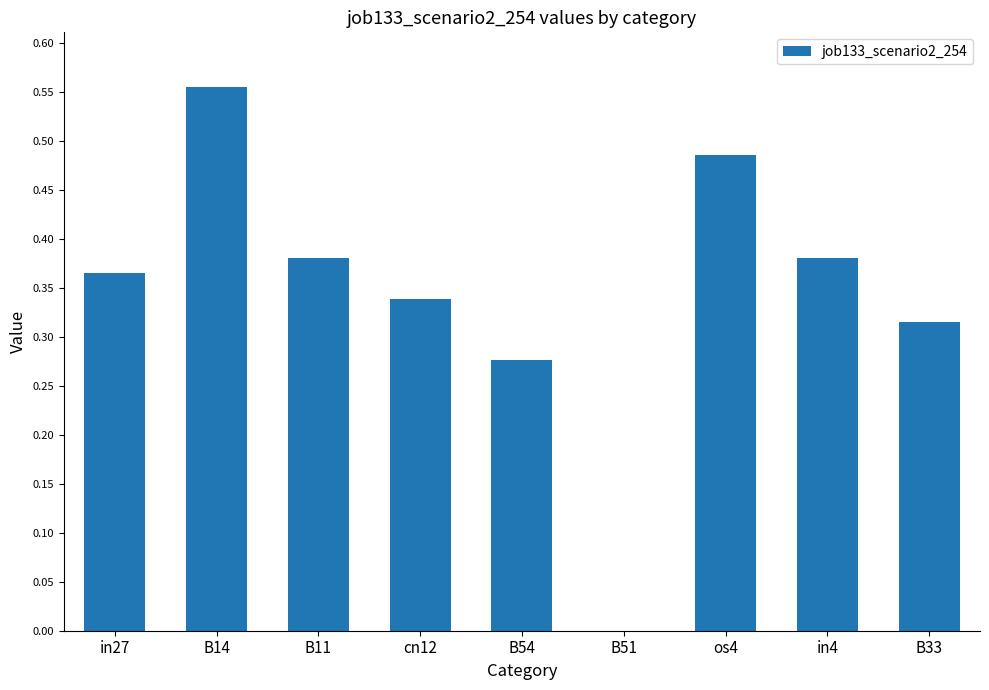

True or false: the data shows 0.0 at B51.

True